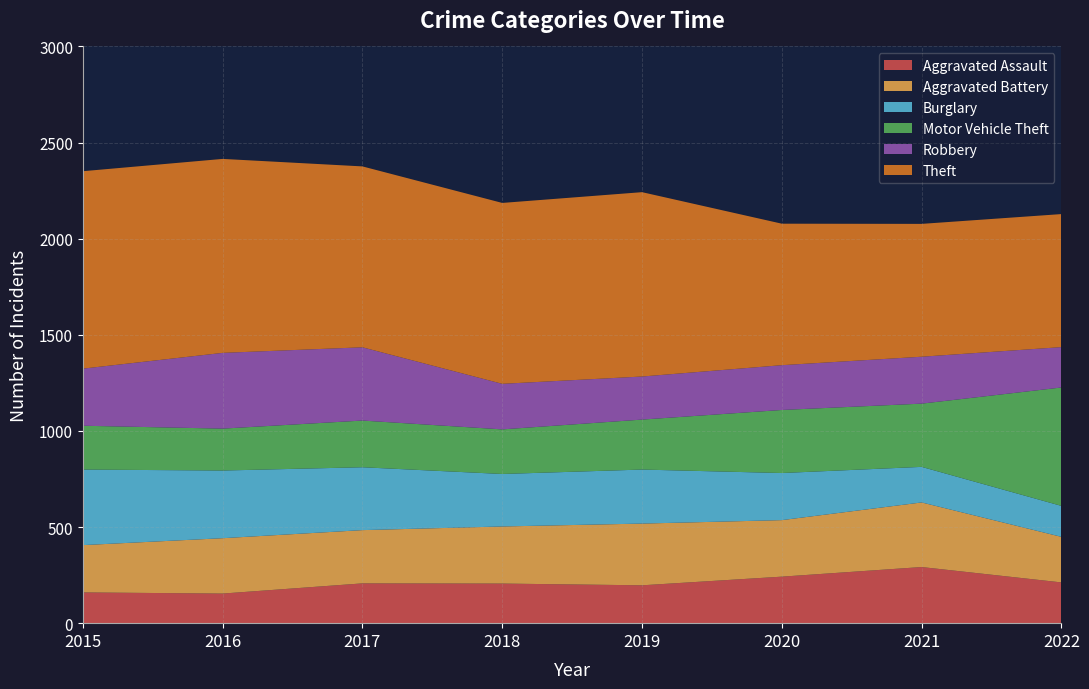

Reading left to right, transcribe all the data shown in this chart.

Aggravated Assault: 160	154	207	206	197	242	292	212
Aggravated Battery: 246	288	277	297	321	294	336	237
Burglary: 393	352	327	273	281	245	185	161
Motor Vehicle Theft: 228	218	243	232	260	328	329	616
Robbery: 297	394	381	237	224	233	244	210
Theft: 1027	1009	941	941	959	736	691	692